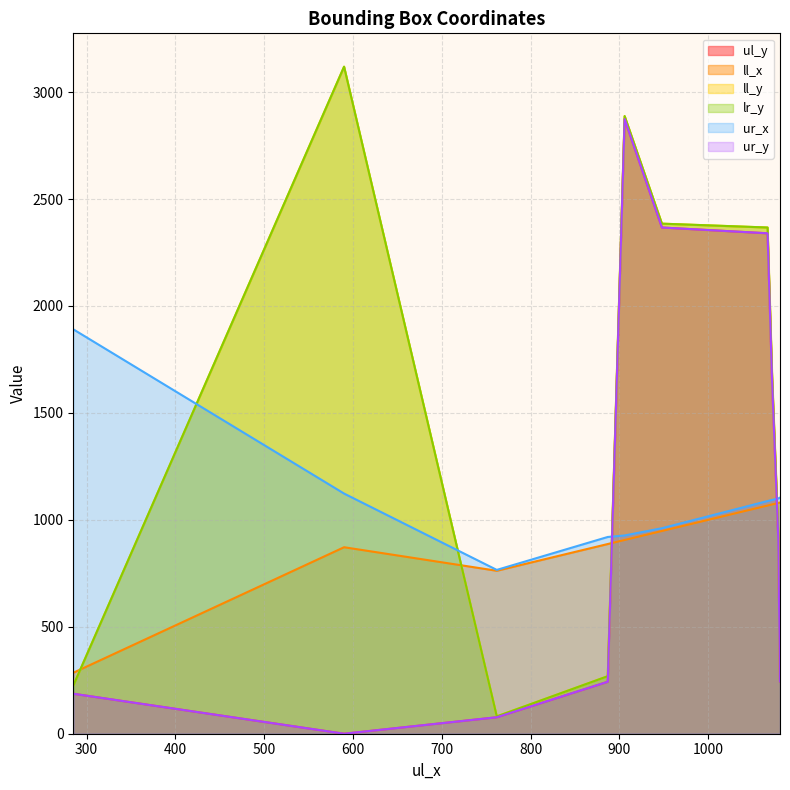

After their last crossing, which series has the higher values: ll_x or lr_y?

lr_y